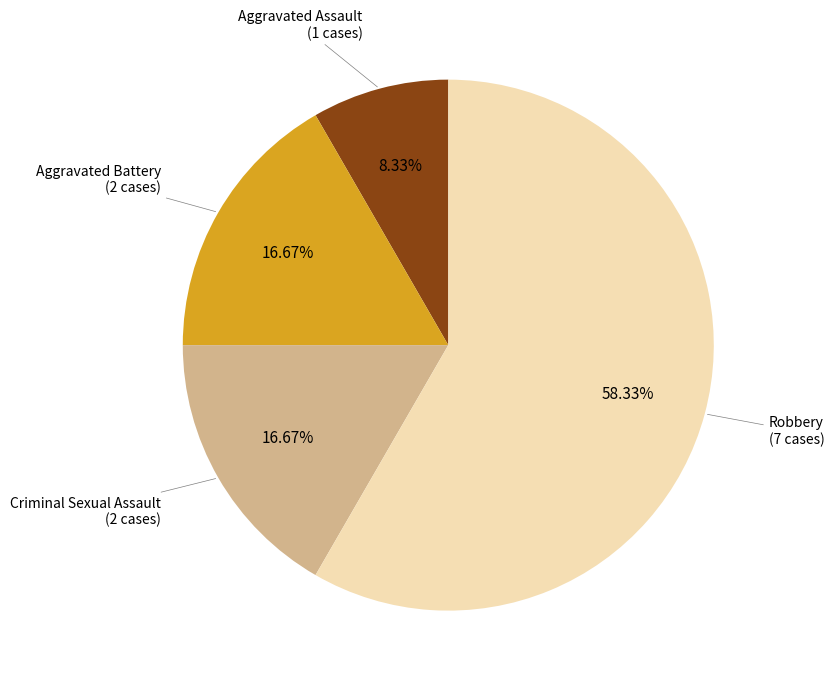

Which category has the smallest portion of the pie?

Aggravated Assault